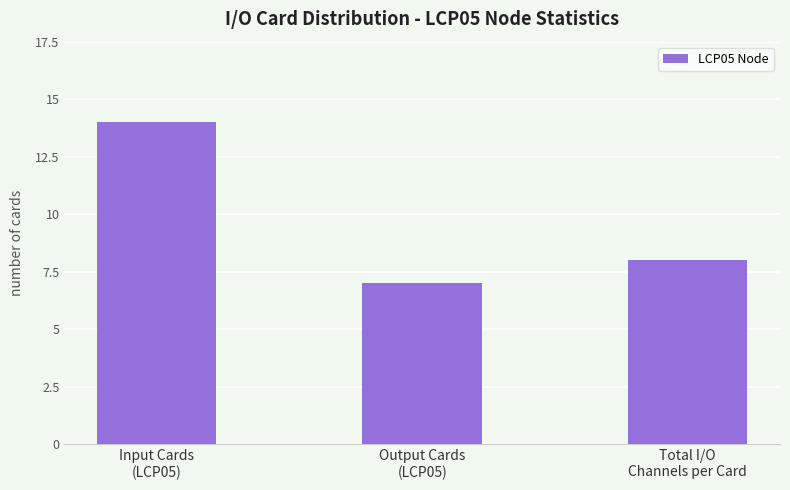

How many bars are there in total?

3